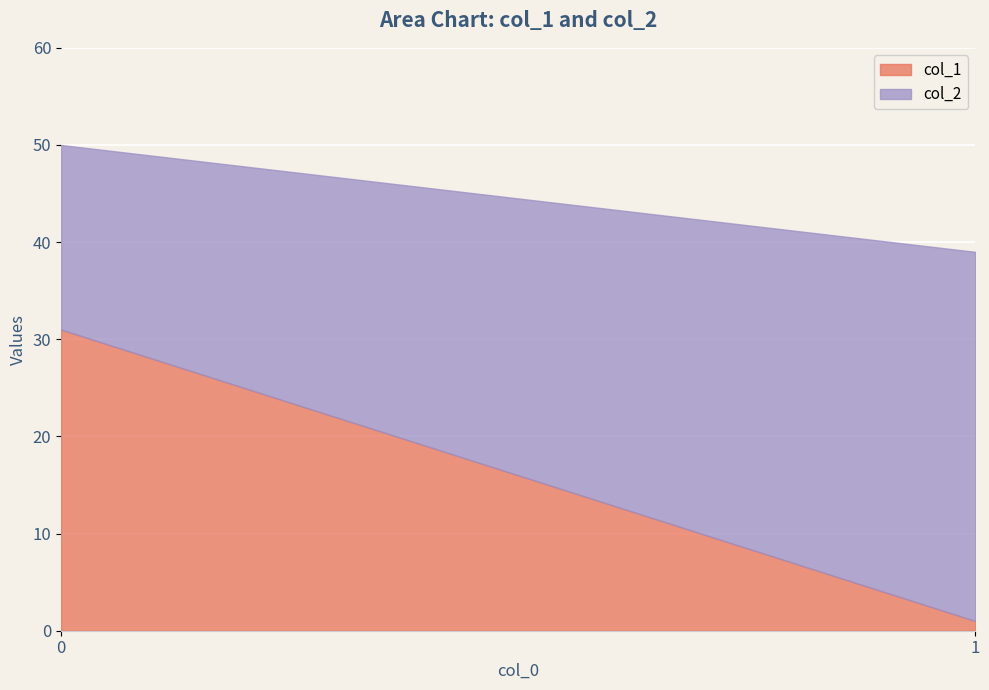

The value of col_1 at 1 is 0. True or false?

False